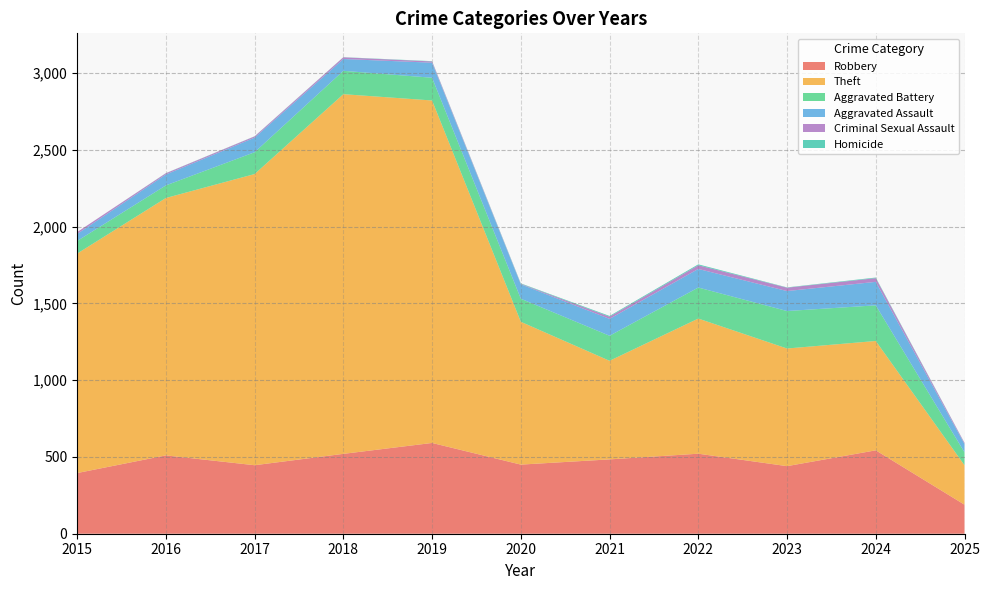

Reading left to right, transcribe all the data shown in this chart.

Robbery: 2015=395	2016=510	2017=446	2018=520	2019=591	2020=450	2021=484	2022=521	2023=440	2024=543	2025=189
Theft: 2015=1429	2016=1676	2017=1896	2018=2342	2019=2230	2020=930	2021=642	2022=880	2023=766	2024=712	2025=257
Aggravated Battery: 2015=82	2016=82	2017=142	2018=152	2019=148	2020=150	2021=163	2022=202	2023=244	2024=232	2025=84
Aggravated Assault: 2015=46	2016=71	2017=95	2018=77	2019=98	2020=94	2021=110	2022=121	2023=130	2024=153	2025=54
Criminal Sexual Assault: 2015=12	2016=8	2017=8	2018=11	2019=8	2020=3	2021=14	2022=24	2023=22	2024=24	2025=7
Homicide: 2015=0	2016=1	2017=1	2018=1	2019=2	2020=3	2021=5	2022=6	2023=2	2024=4	2025=1